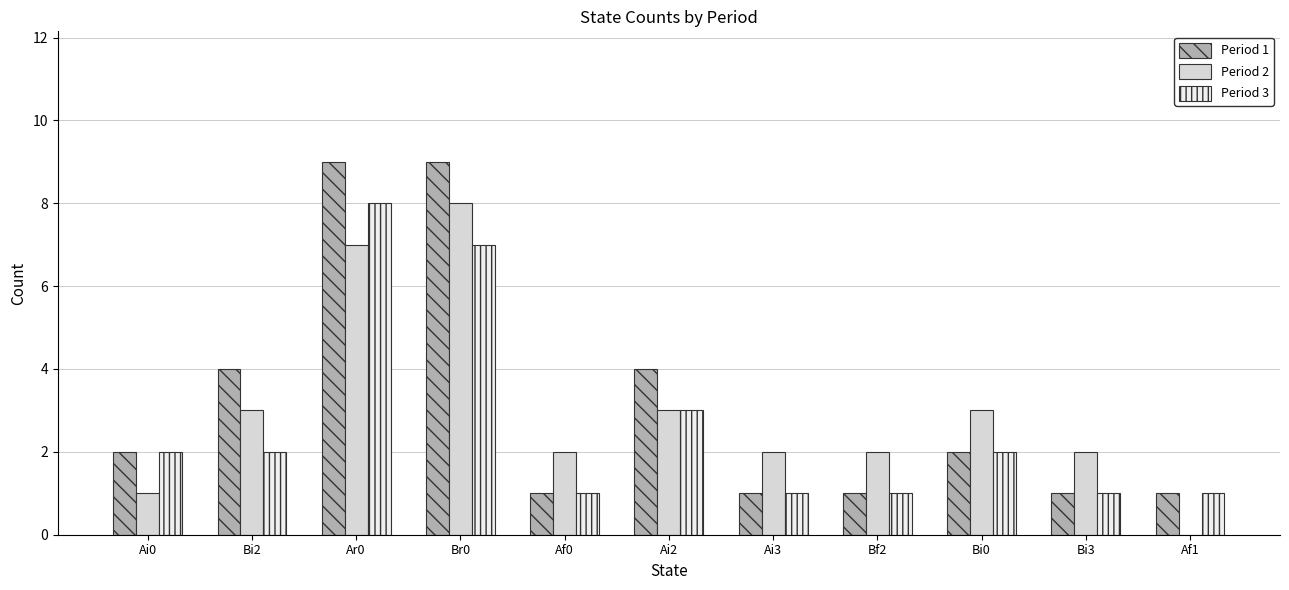

Is it true that Period 2 equals 4 at Af1?

False